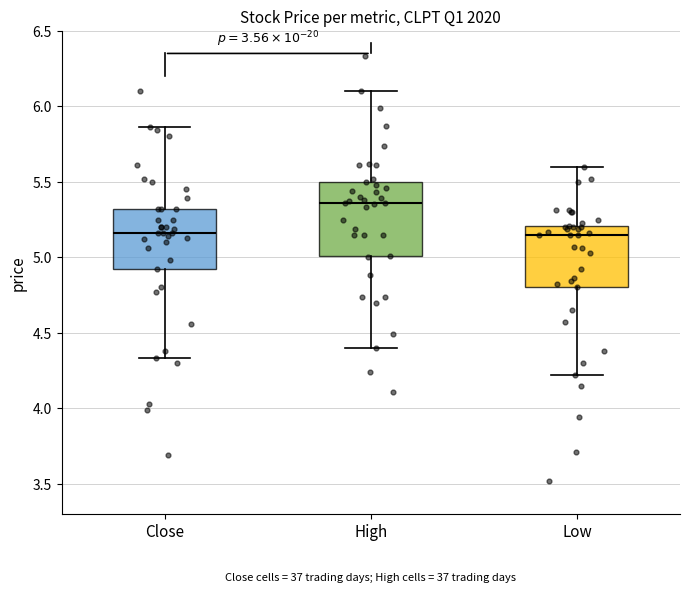

Reading left to right, read every box against the y-axis: the position of its median line, the range the box covers, and the ends of its whiskers. The values are not printed on the chart, so give them approximately, as read against the axis.

Close: median 5.15, box 4.90 to 5.30, whiskers 4.35 to 5.85
High: median 5.35, box 5.00 to 5.50, whiskers 4.40 to 6.10
Low: median 5.15, box 4.80 to 5.20, whiskers 4.20 to 5.60